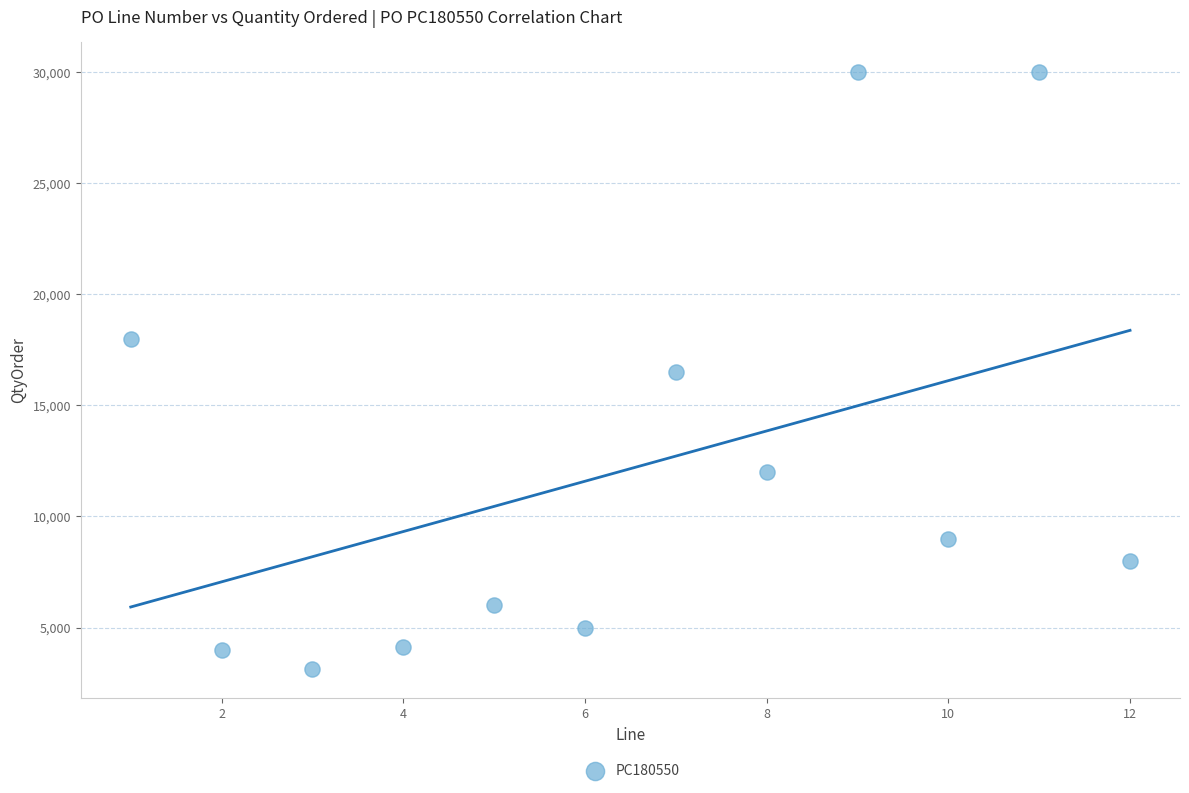

What is the range of X values (max minus min)?

11